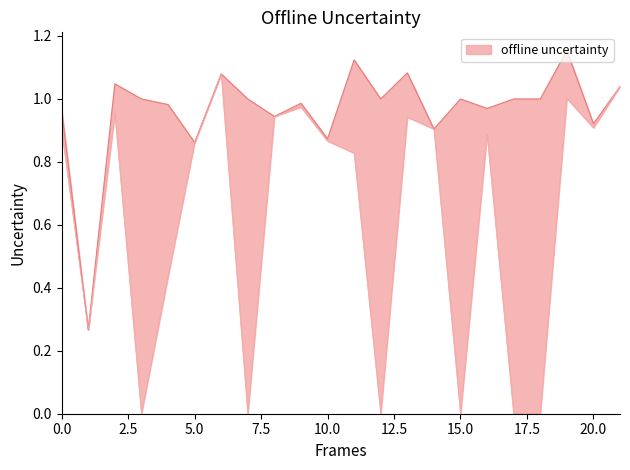

True or false: Zmax and Zmin cross at least once.

False